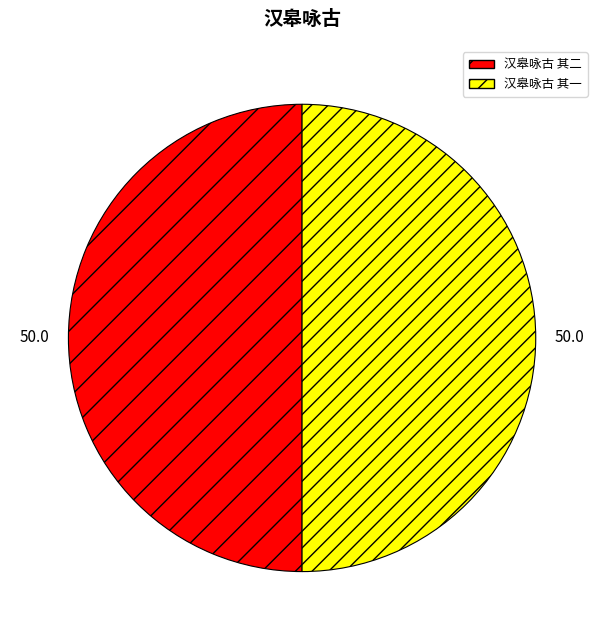

Do 汉皋咏古 其二 and 汉皋咏古 其一 together represent more than half of the pie?

Yes